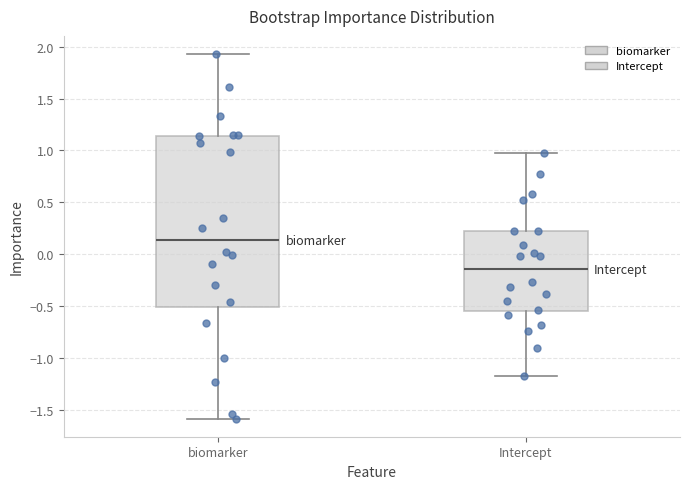

Reading left to right, transcribe this box plot: for each box, give where its median line is, the range the box spans, and where its two whiskers end, as read against the y-axis. The values are not printed on the chart, so give them approximately, as read against the axis.

biomarker: median 0.15, box -0.50 to 1.15, whiskers -1.60 to 1.95
Intercept: median -0.15, box -0.55 to 0.20, whiskers -1.15 to 1.00